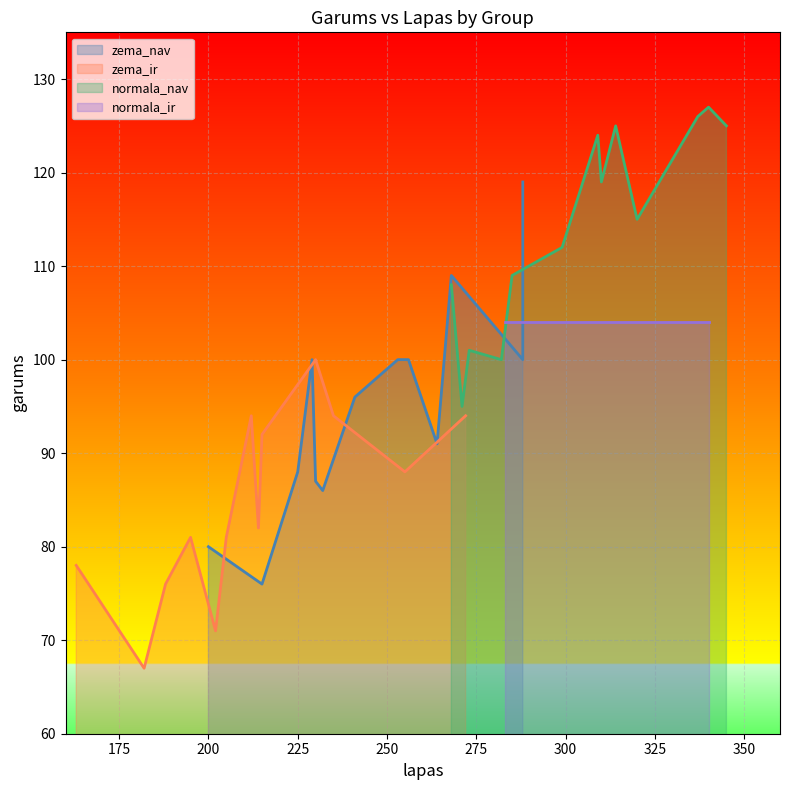

Which series has the largest total across all categories?

normala_nav_line